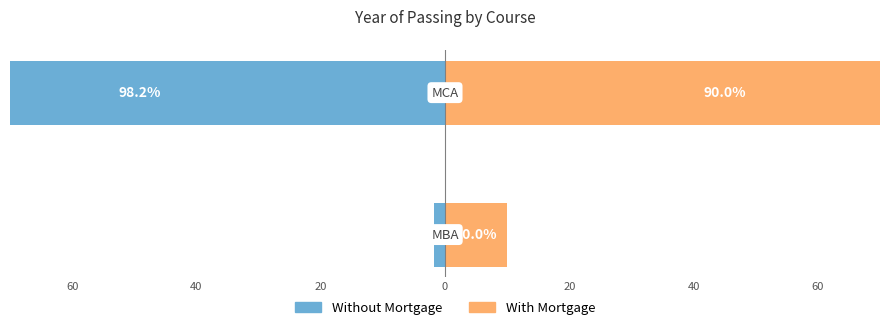

Between 80 and 60, which series saw the biggest shift?

Without Mortgage